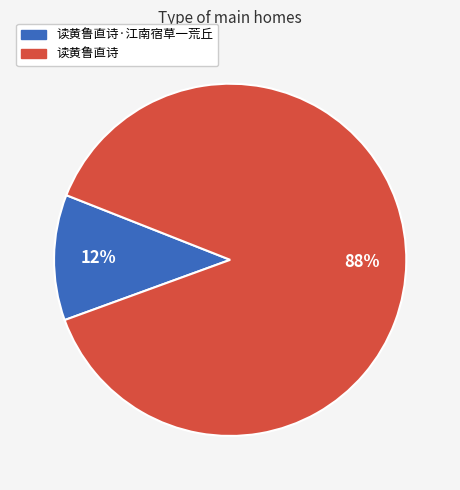

To the nearest percent, what is the average slice percentage?

50%